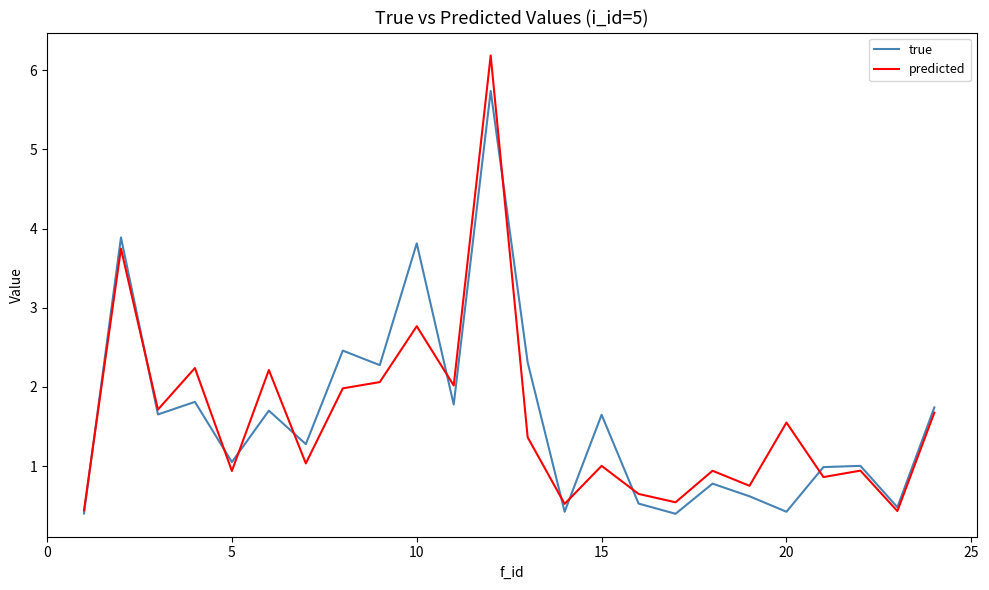

Which series has the largest range (max minus min)?

predicted